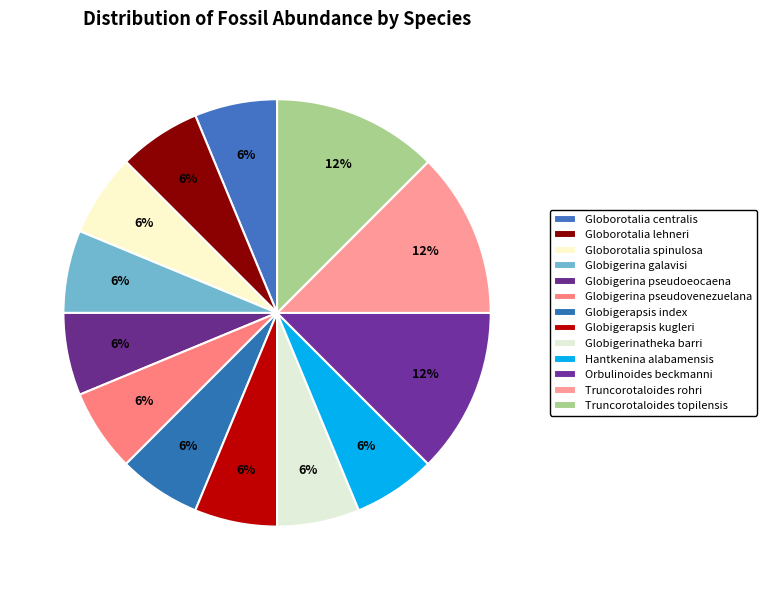

Which slice is the largest?

Orbulinoides beckmanni